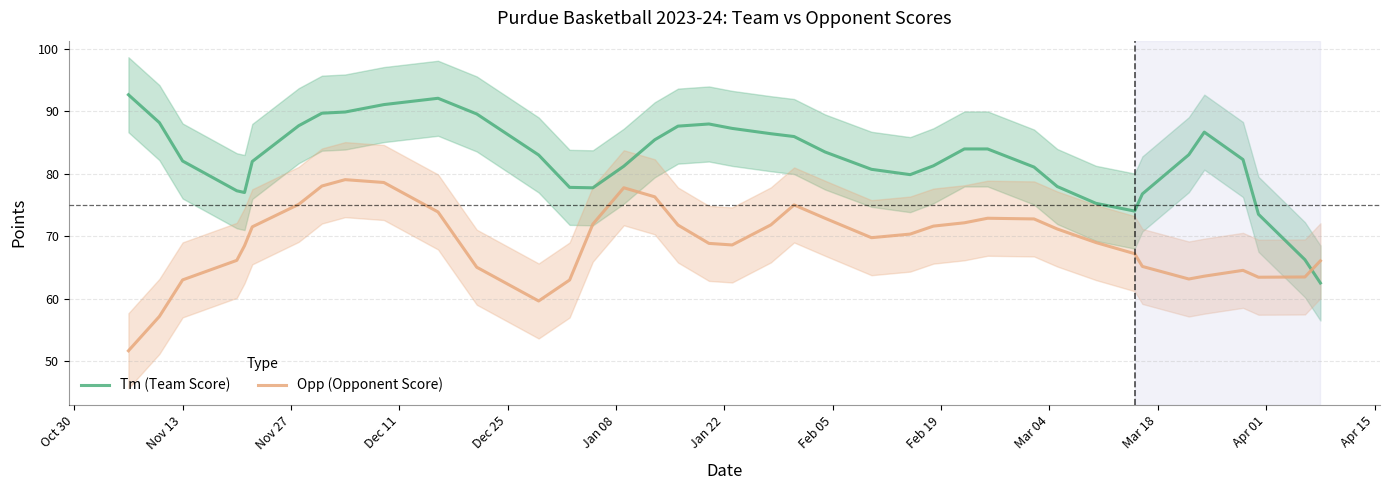

What are all the series names shown in the legend?

Tm (Team Score), Opp (Opponent Score)